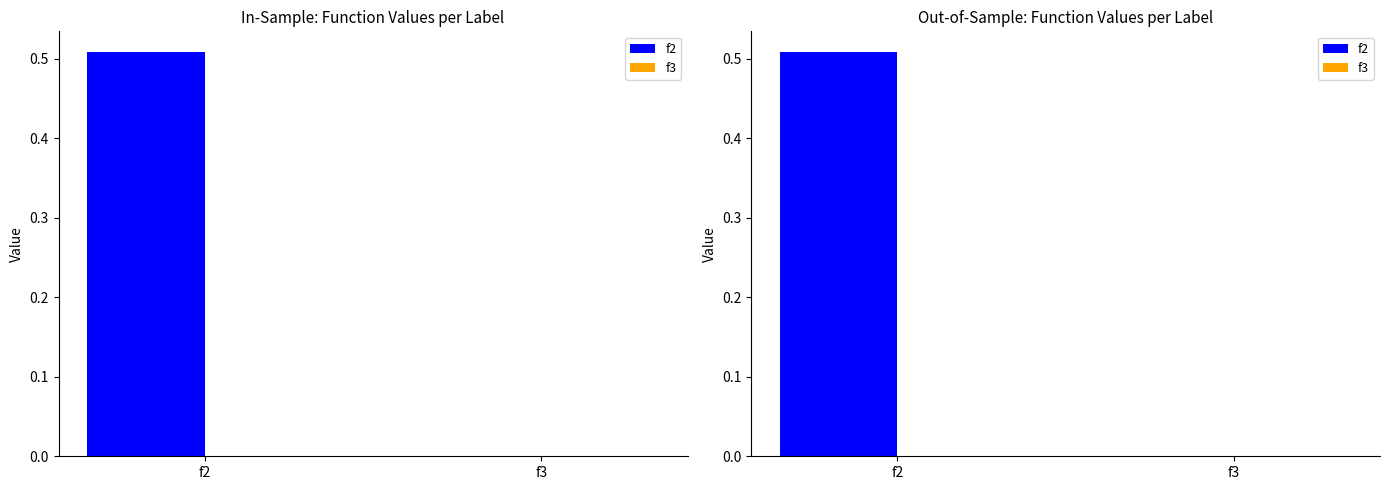

Which series has the largest range (max minus min)?

f2